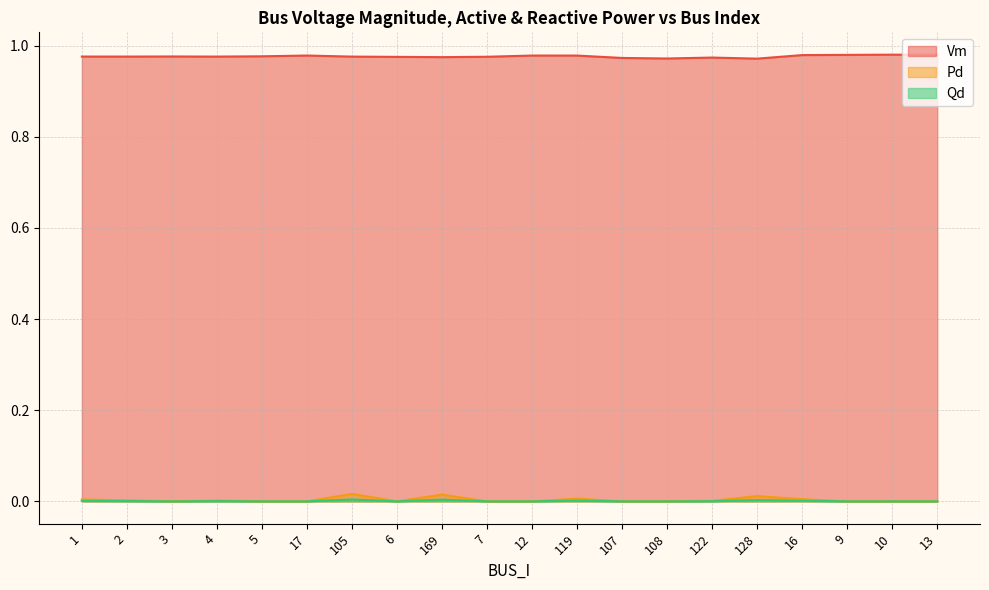

Count the number of data series in this chart.

3